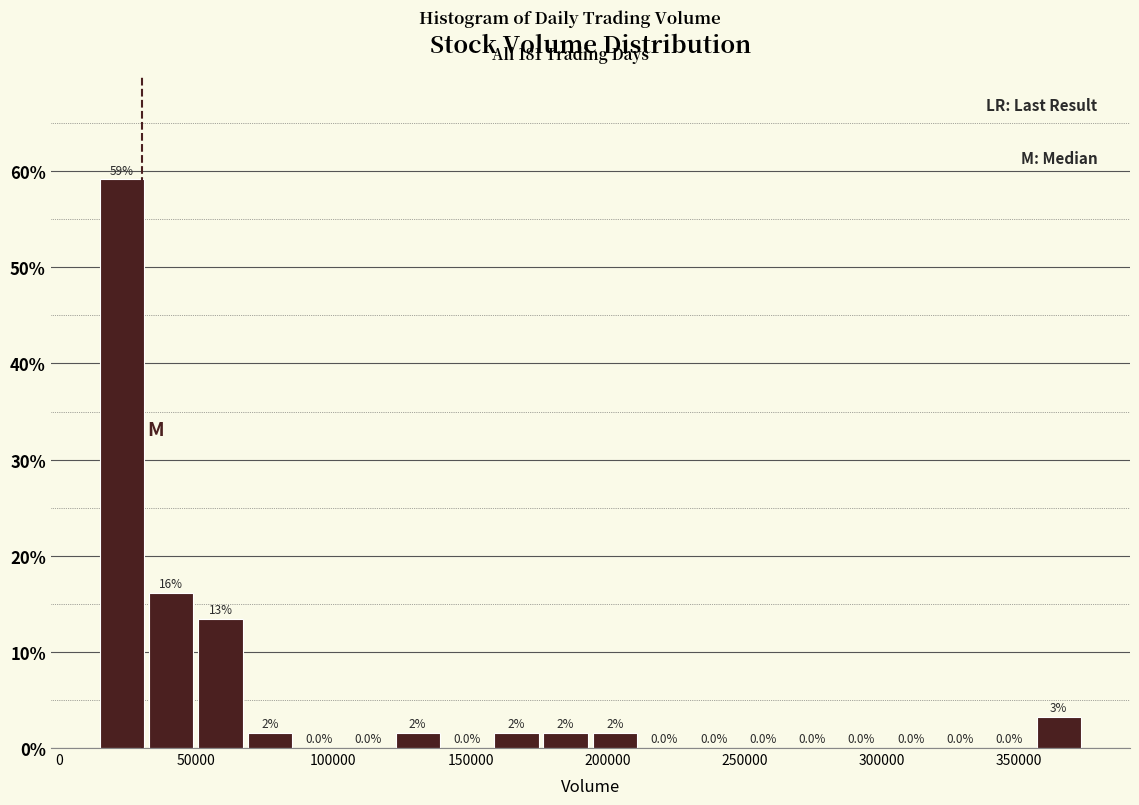

Read against the x-axis, roughly where is the centre of the tallest bar?

25000